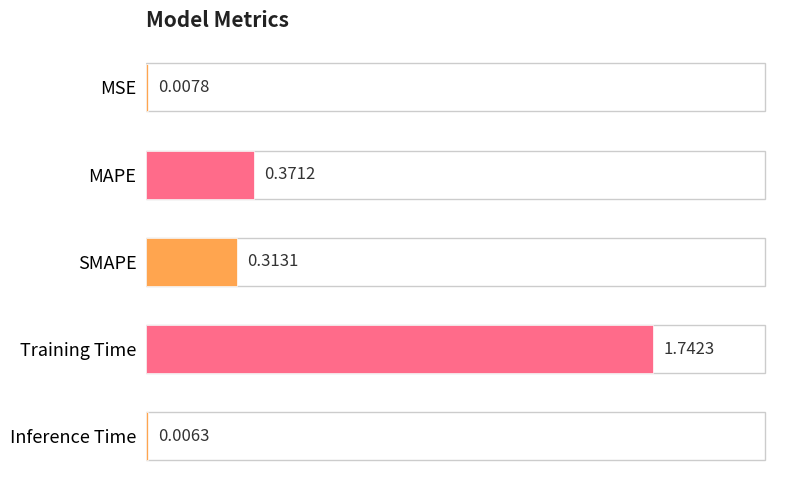

Count the number of categories in the chart.

5